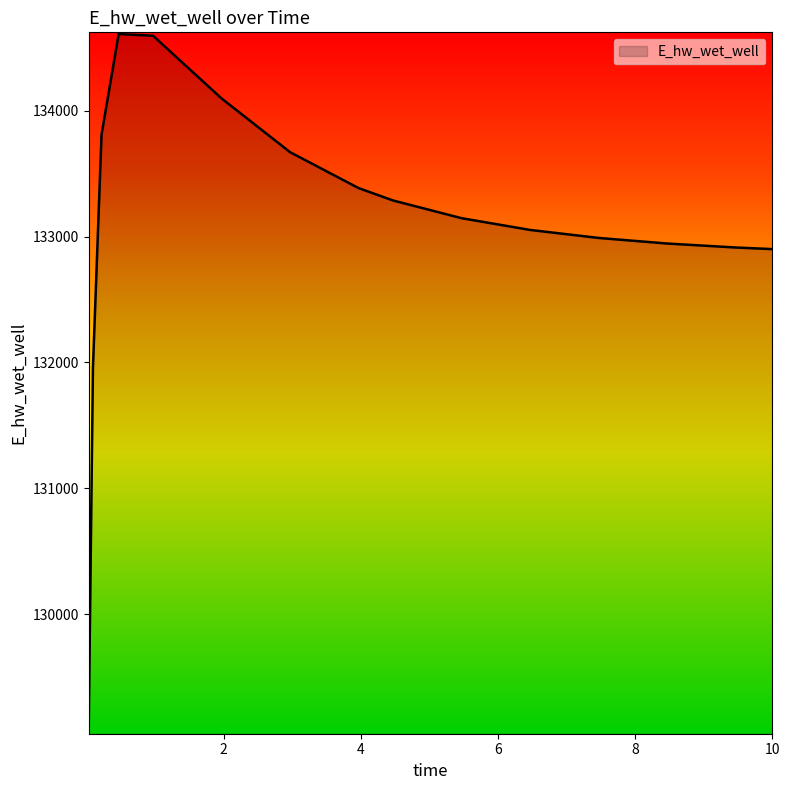

What is the difference between the maximum and minimum values?

5546.2